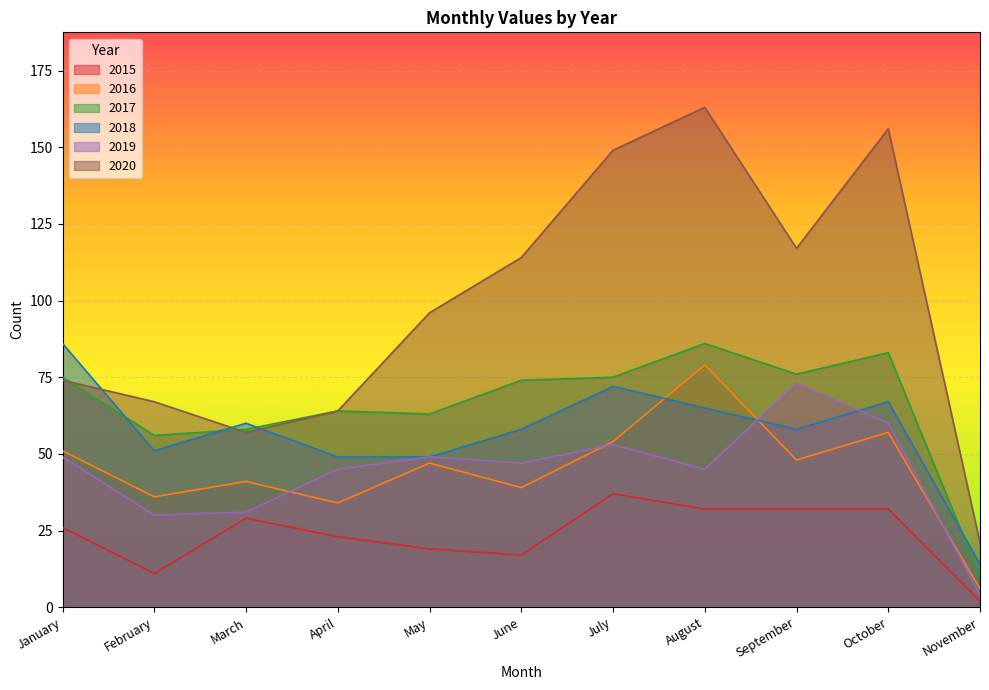

How many data points in 2017 are above 74?

5